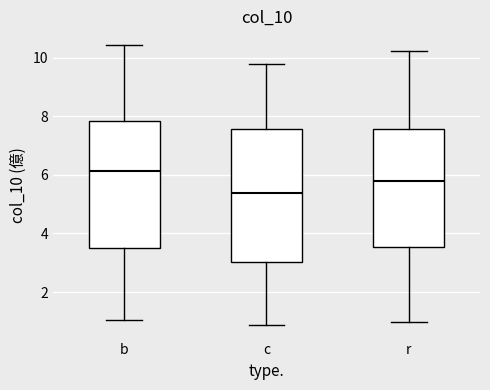

Reading left to right, read every box against the y-axis: the position of its median line, the range the box covers, and the ends of its whiskers. The values are not printed on the chart, so give them approximately, as read against the axis.

b: median 6.2, box 3.6 to 7.8, whiskers 1.0 to 10.4
c: median 5.4, box 3.0 to 7.6, whiskers 0.8 to 9.8
r: median 5.8, box 3.6 to 7.6, whiskers 1.0 to 10.2